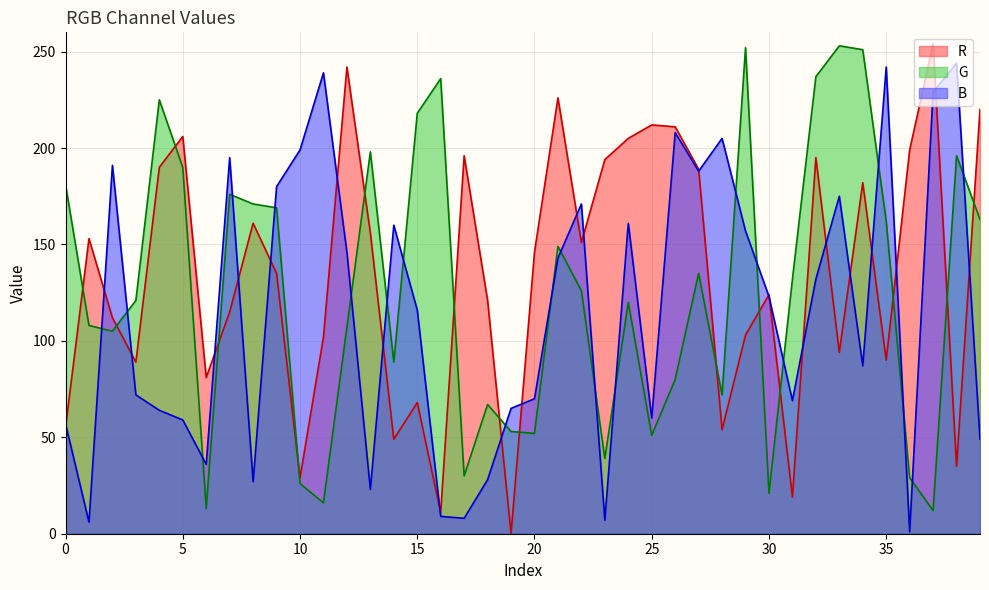

What is the sum of all R values?

5374